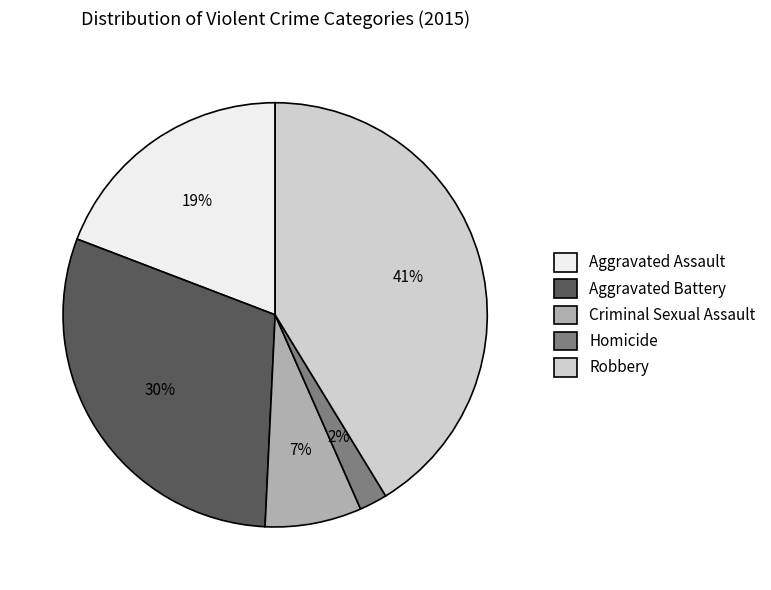

To the nearest percent, what is the difference between the largest and smallest slice percentages?

39%